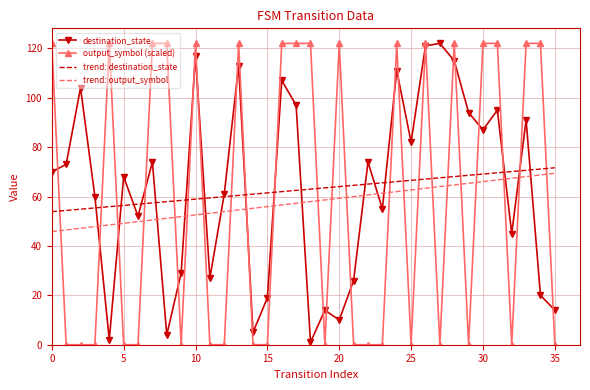

Which series has the largest range (max minus min)?

output_symbol (scaled)